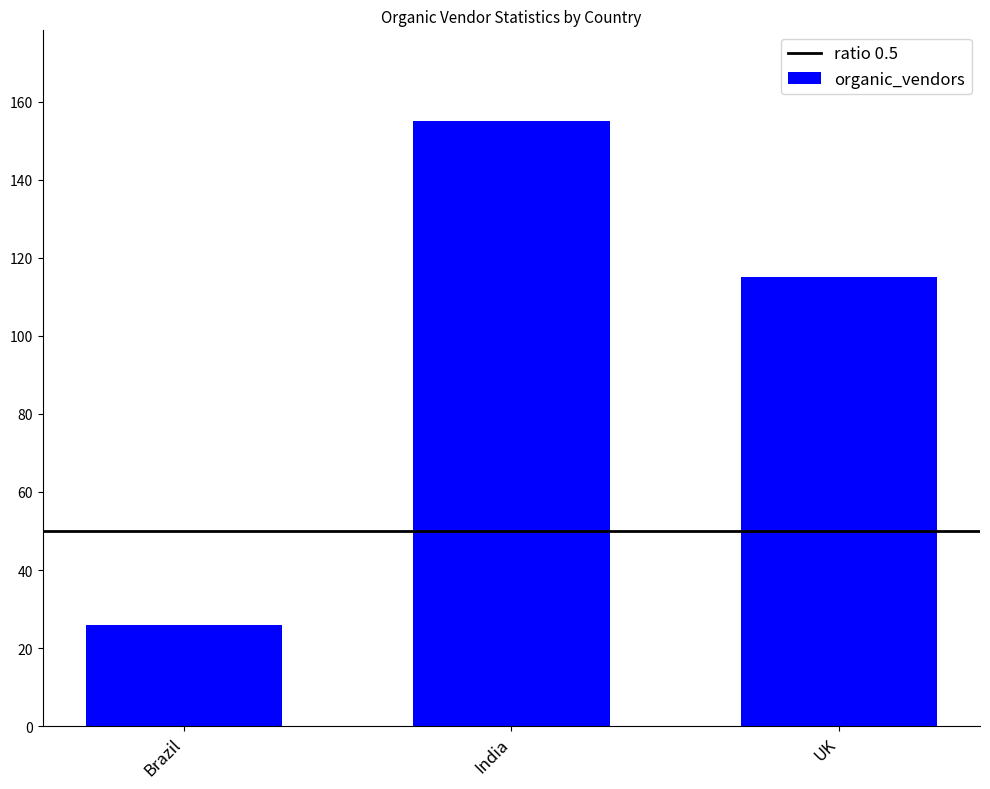

Which category has the highest value across all series?

India